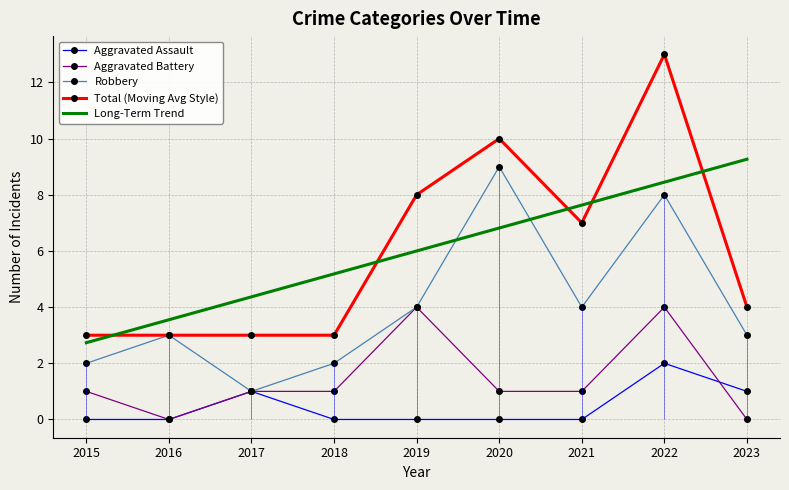

How many intersections are there between Long-Term Trend and Robbery?

2